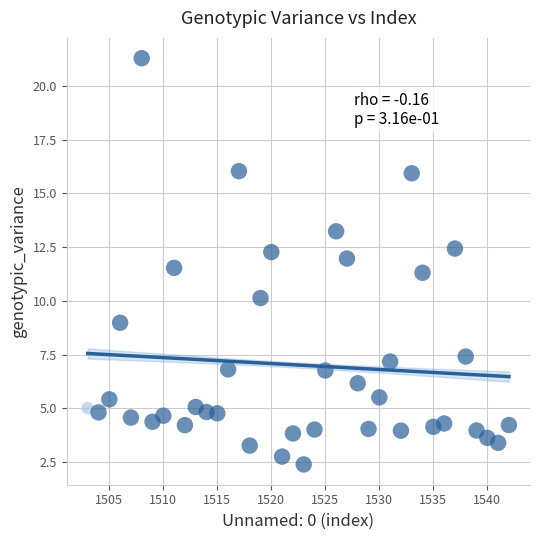

What is the range of X values (max minus min)?

39.0